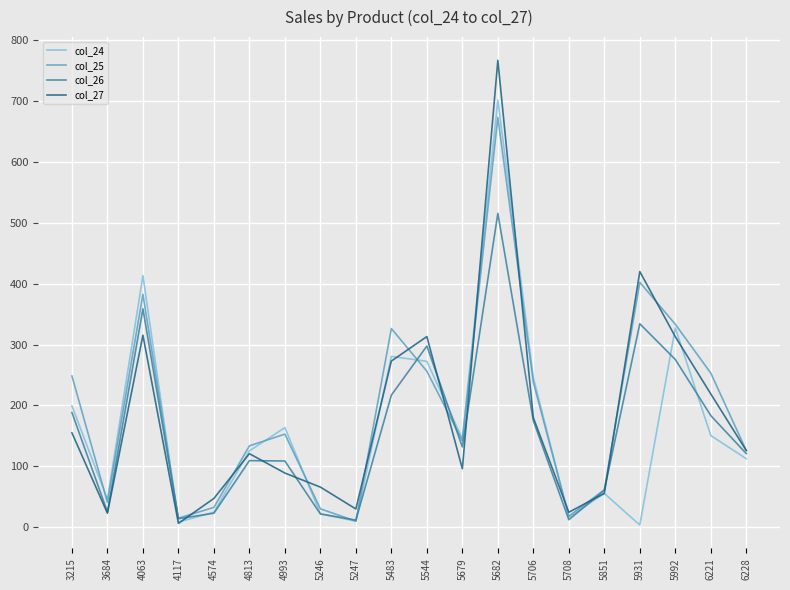

What is the difference between the col_27 values at 5851 and 4993?

33.4